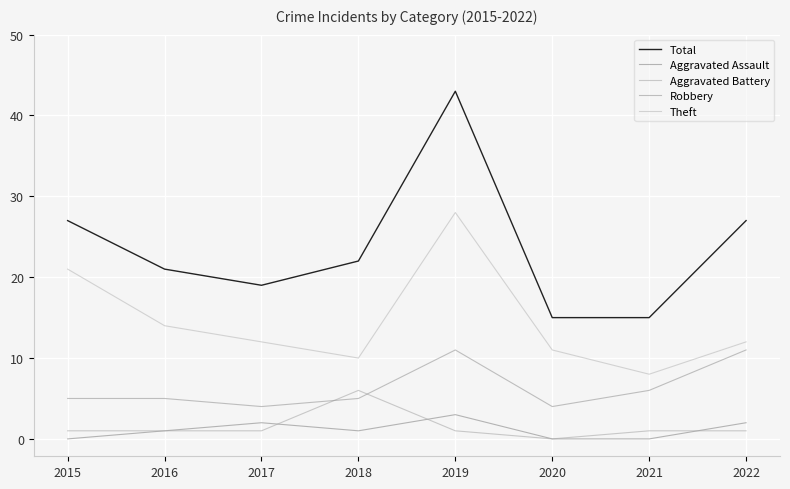

What is the difference between the highest and lowest values at 2017?

18